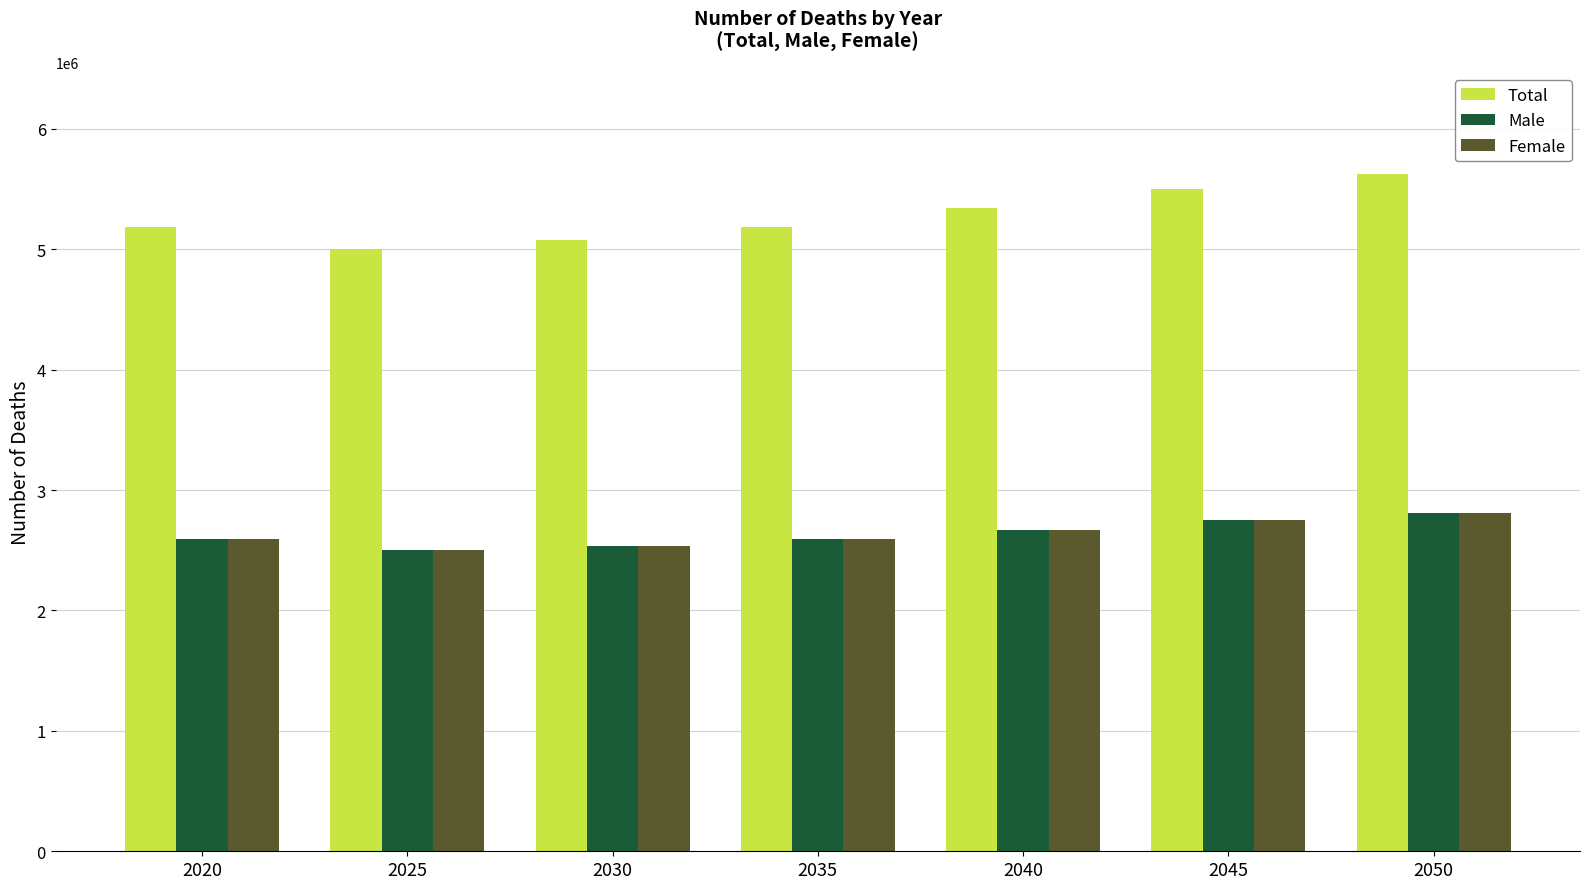

How many values in the Female series are below 2592343?

3